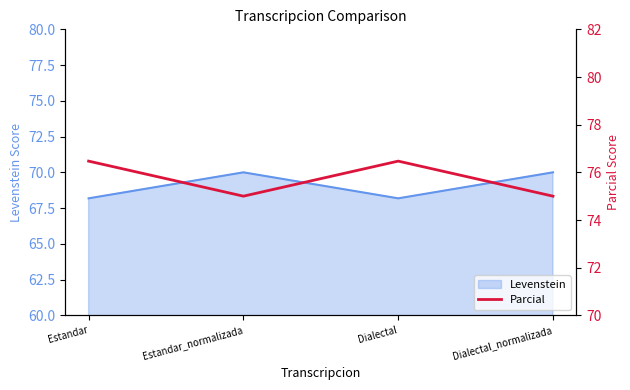

Where is the data nearest to the value 75?

Estandar_normalizada